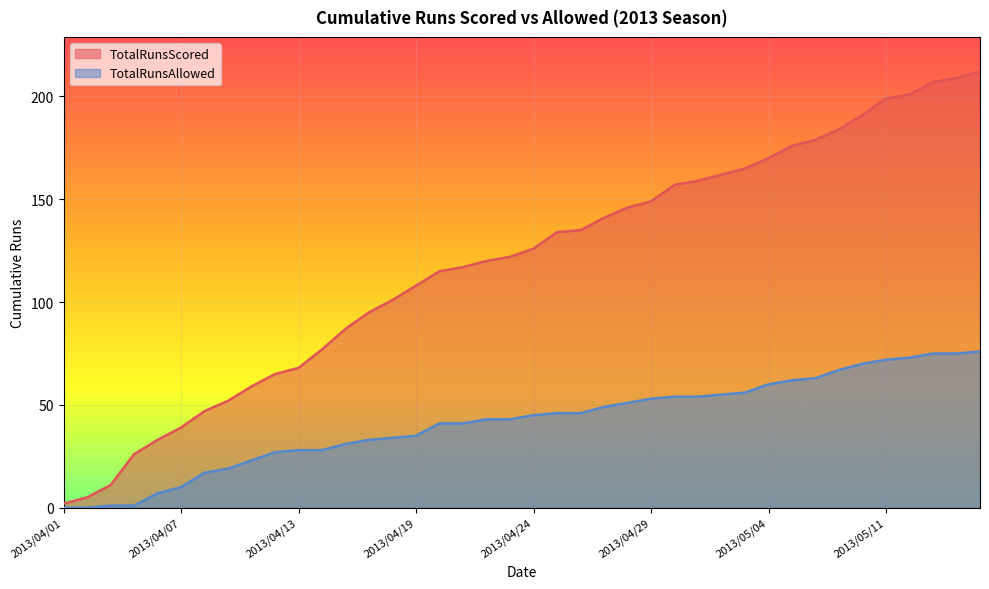

Which series has the widest spread of values?

TotalRunsScored